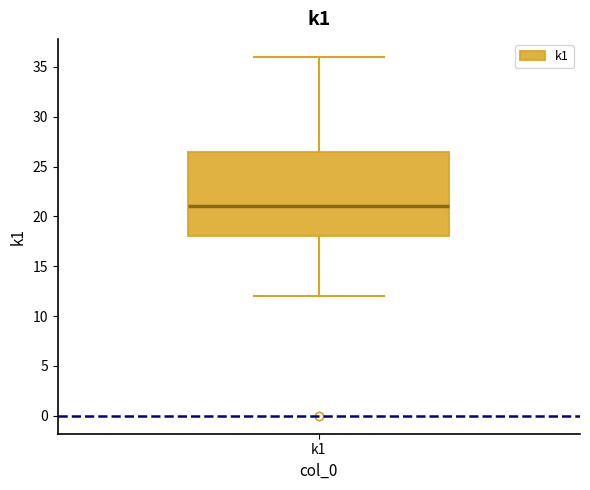

Transcribe this box plot: give where the median line is, the range the box spans, and where the two whiskers end, as read against the y-axis. The values are not printed on the chart, so give them approximately, as read against the axis.

median 21.0, box 18.0 to 26.5, whiskers 12.0 to 36.0